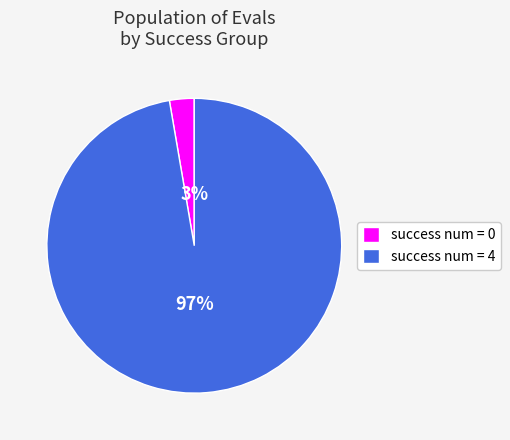

Is there a majority slice in this chart?

Yes